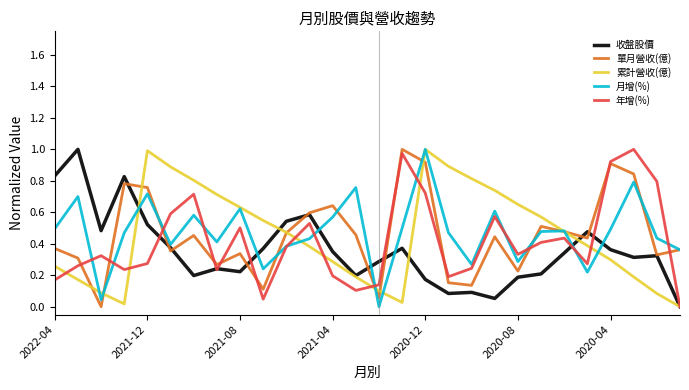

After their last crossing, which series has the higher values: 月增(%) or 收盤股價?

月增(%)